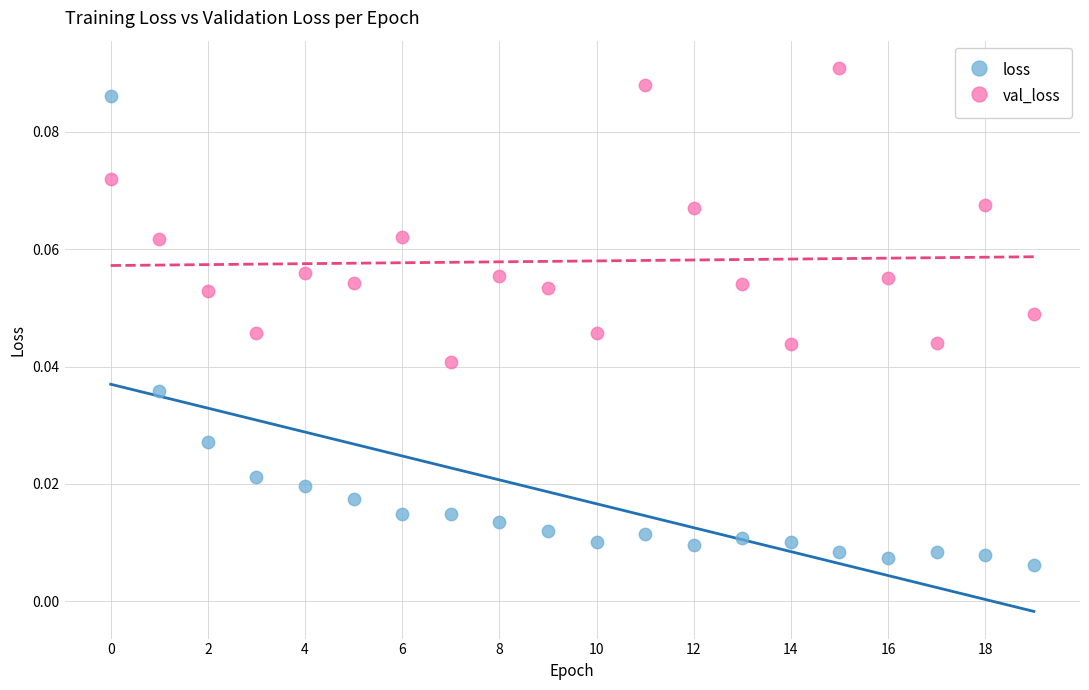

Which series reaches the maximum Y coordinate?

val_loss